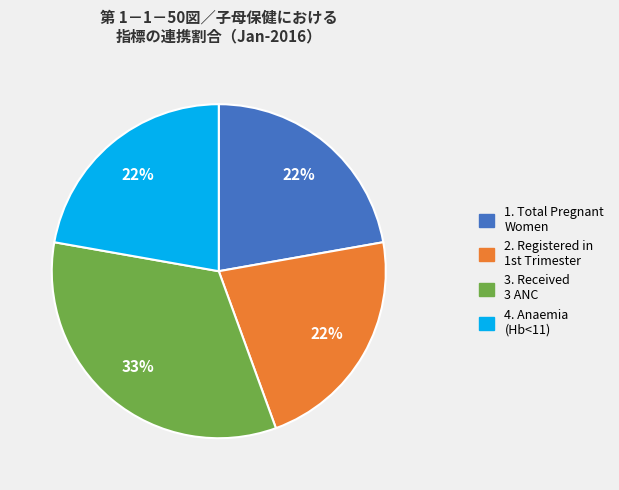

Does any single category account for the majority?

No